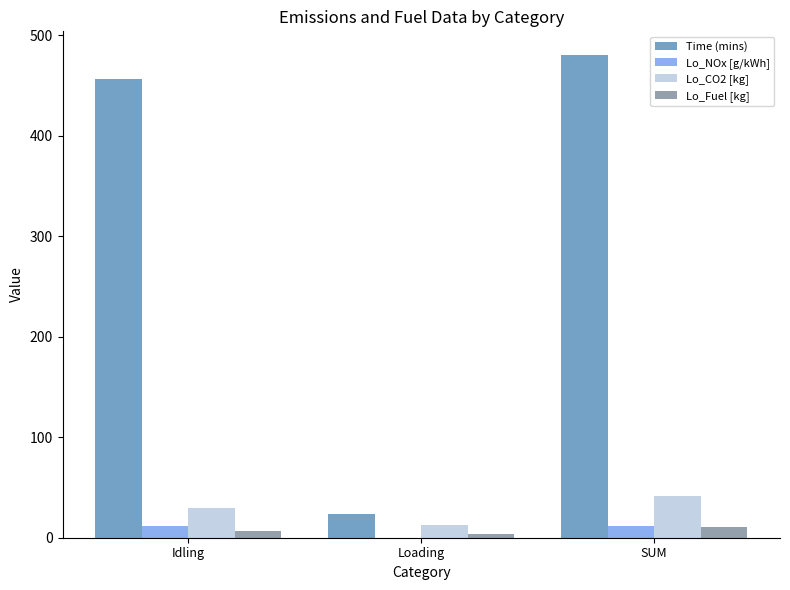

At which category does the chart reach its peak across all series?

SUM